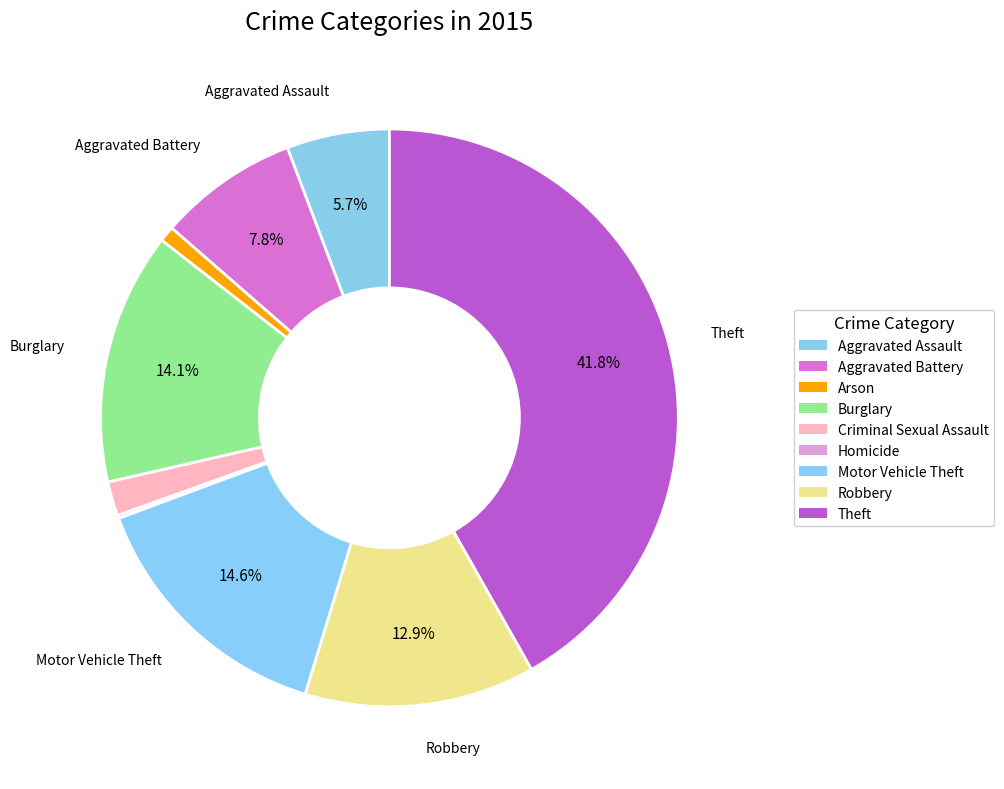

Combined, do Criminal Sexual Assault and Arson account for over 50%?

No